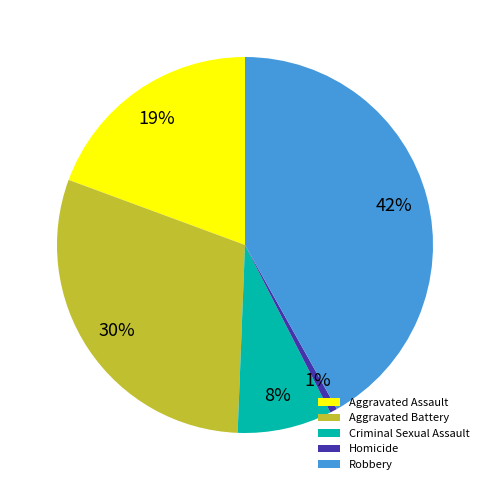

To the nearest percent, what is the difference between the largest and smallest slice percentages?

41%